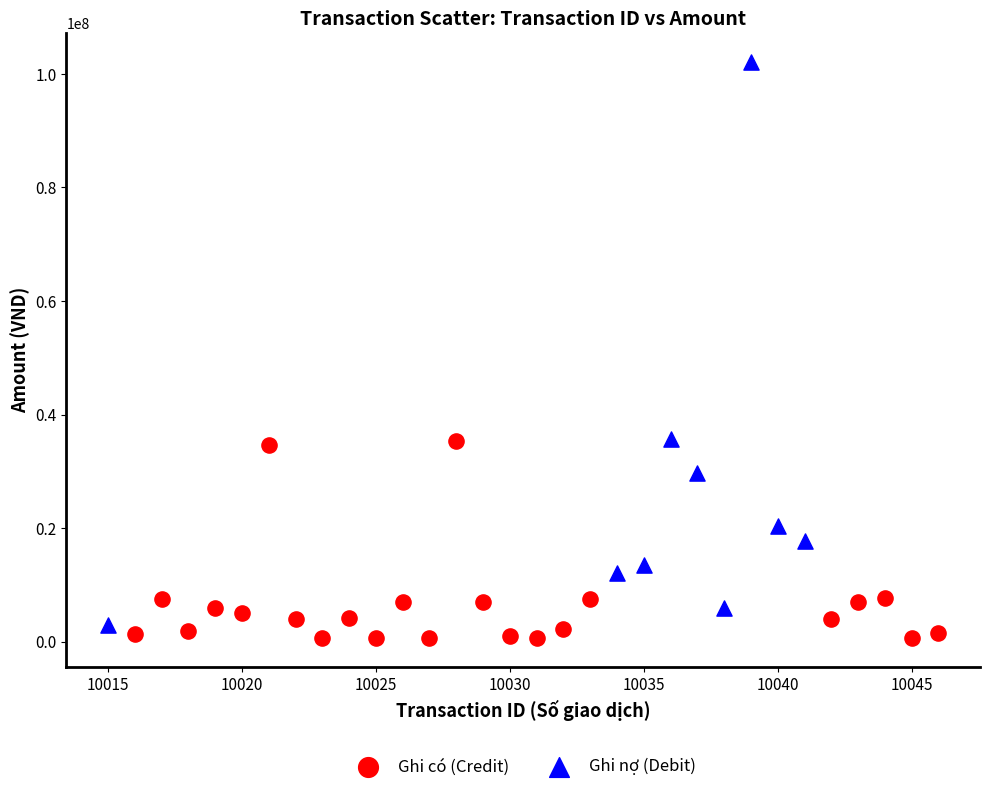

Which series reaches the maximum Y coordinate?

Ghi nợ (Debit)